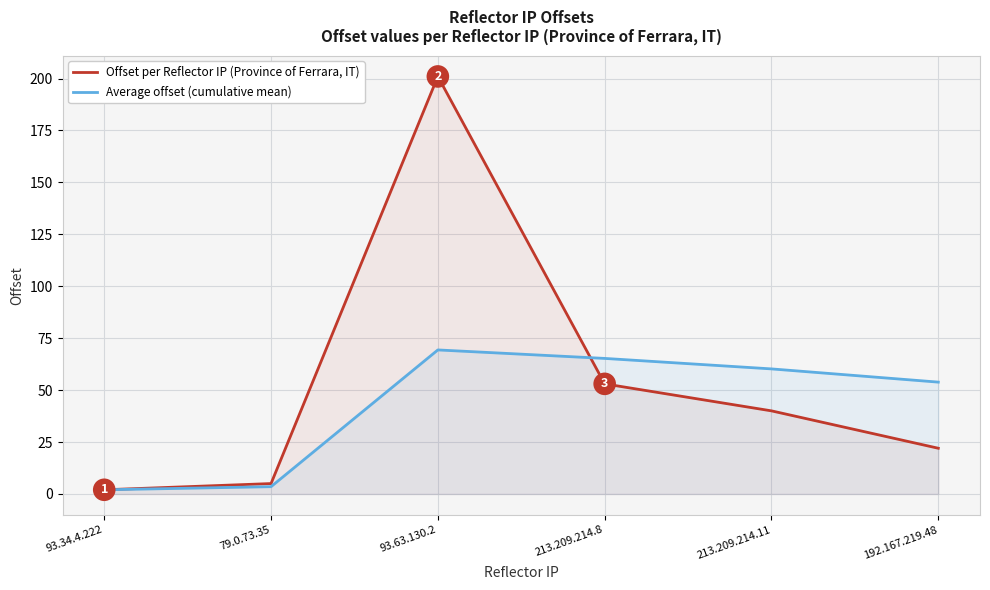

Read the Offset per Reflector IP (Province of Ferrara, IT) value at 93.34.4.222.

2.0